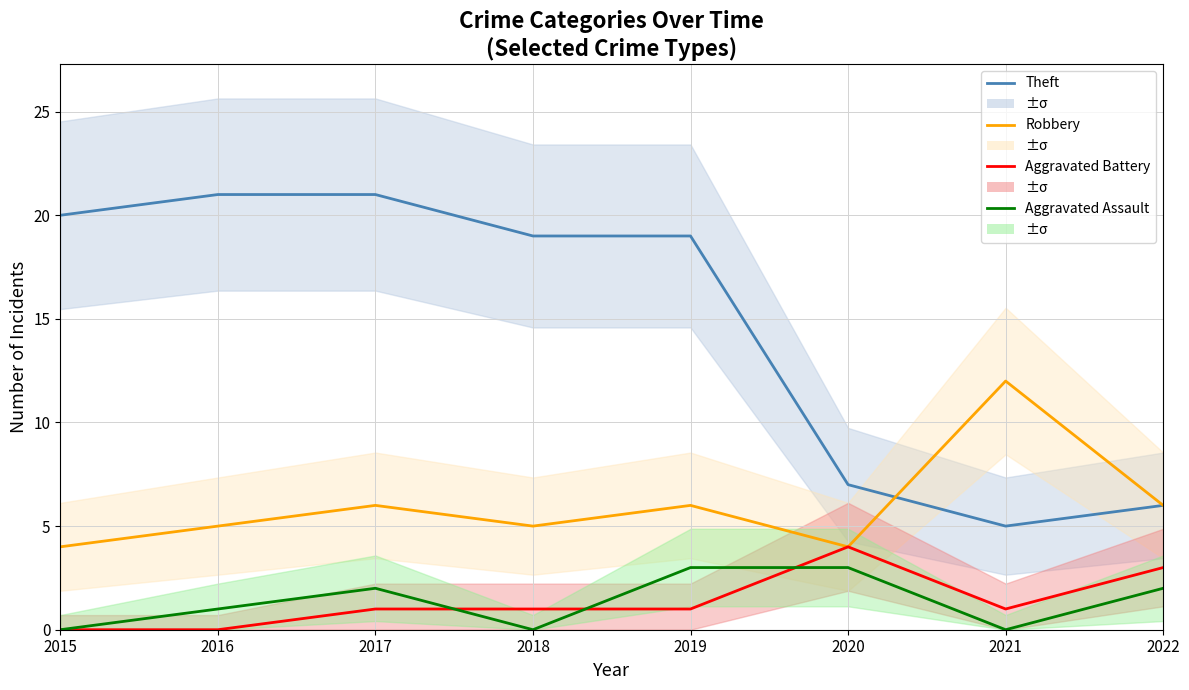

How many lines are shown in the chart?

4